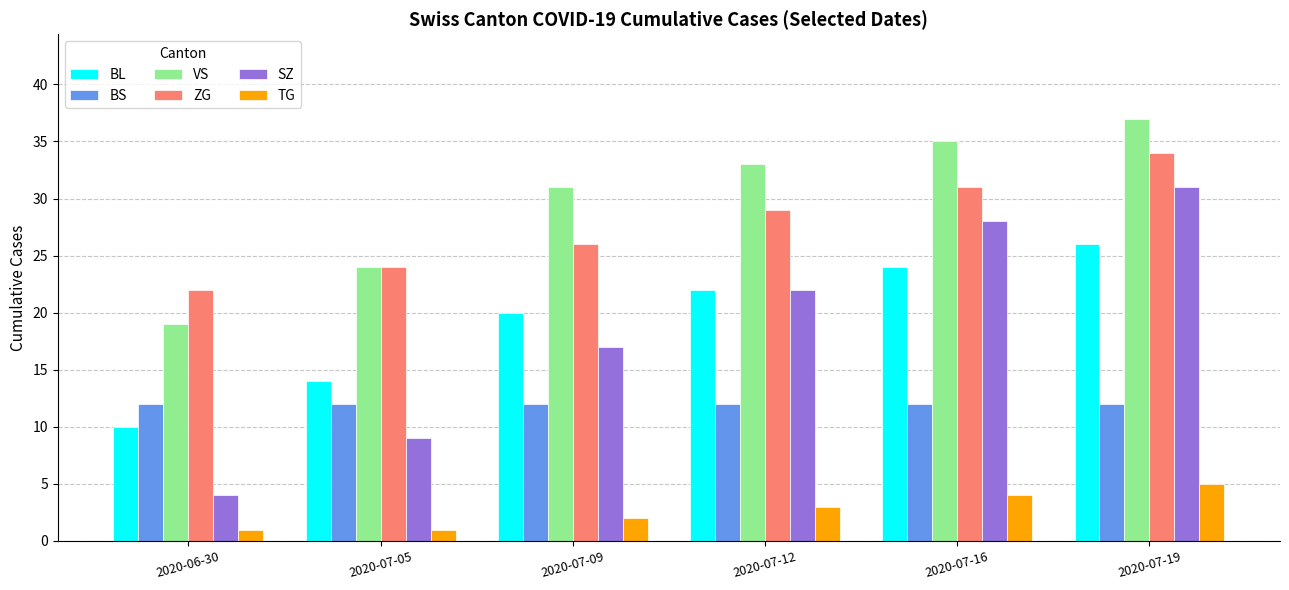

Reading right to left, list all the values displayed in this chart.

BL: 2020-07-19=26	2020-07-16=24	2020-07-12=22	2020-07-09=20	2020-07-05=14	2020-06-30=10
BS: 2020-07-19=12	2020-07-16=12	2020-07-12=12	2020-07-09=12	2020-07-05=12	2020-06-30=12
VS: 2020-07-19=37	2020-07-16=35	2020-07-12=33	2020-07-09=31	2020-07-05=24	2020-06-30=19
ZG: 2020-07-19=34	2020-07-16=31	2020-07-12=29	2020-07-09=26	2020-07-05=24	2020-06-30=22
SZ: 2020-07-19=31	2020-07-16=28	2020-07-12=22	2020-07-09=17	2020-07-05=9	2020-06-30=4
TG: 2020-07-19=5	2020-07-16=4	2020-07-12=3	2020-07-09=2	2020-07-05=1	2020-06-30=1